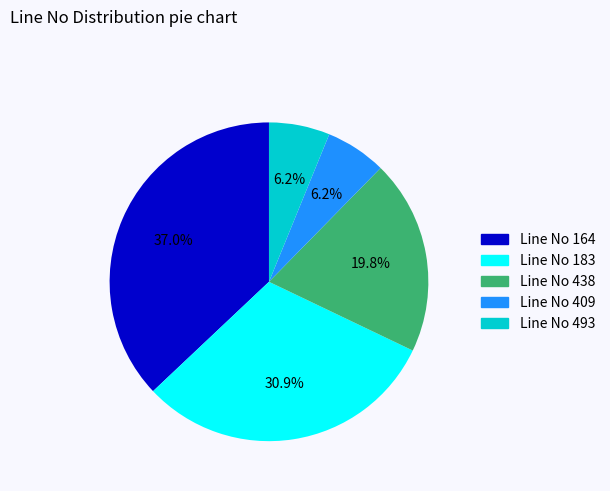

What is the largest slice in the pie chart?

Line No 164